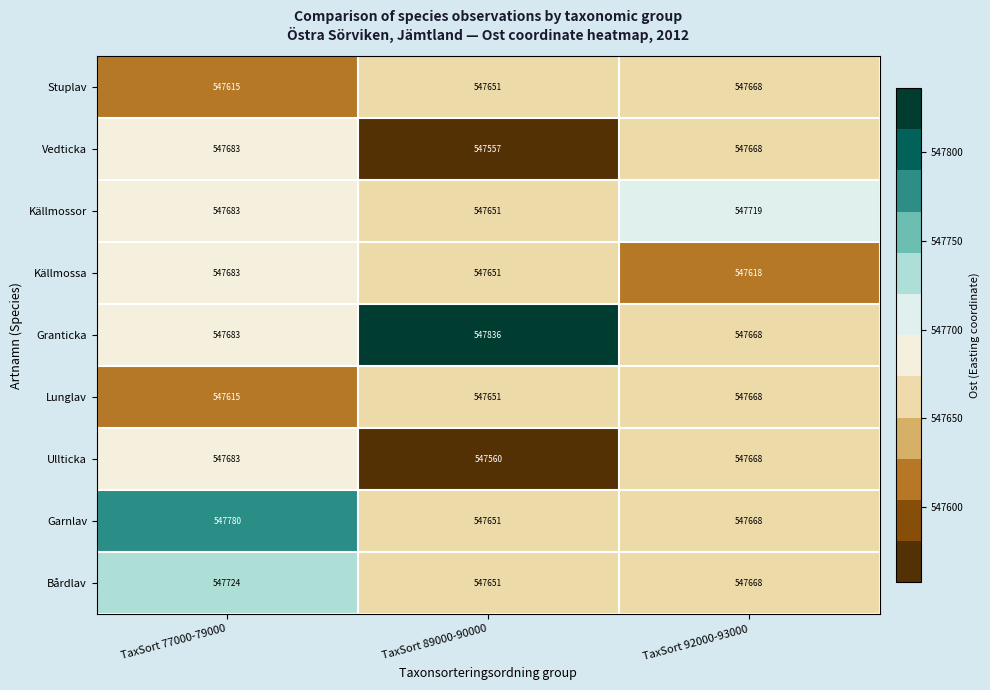

At which label does Garnlav first exceed 547668?

TaxSort 77000-79000